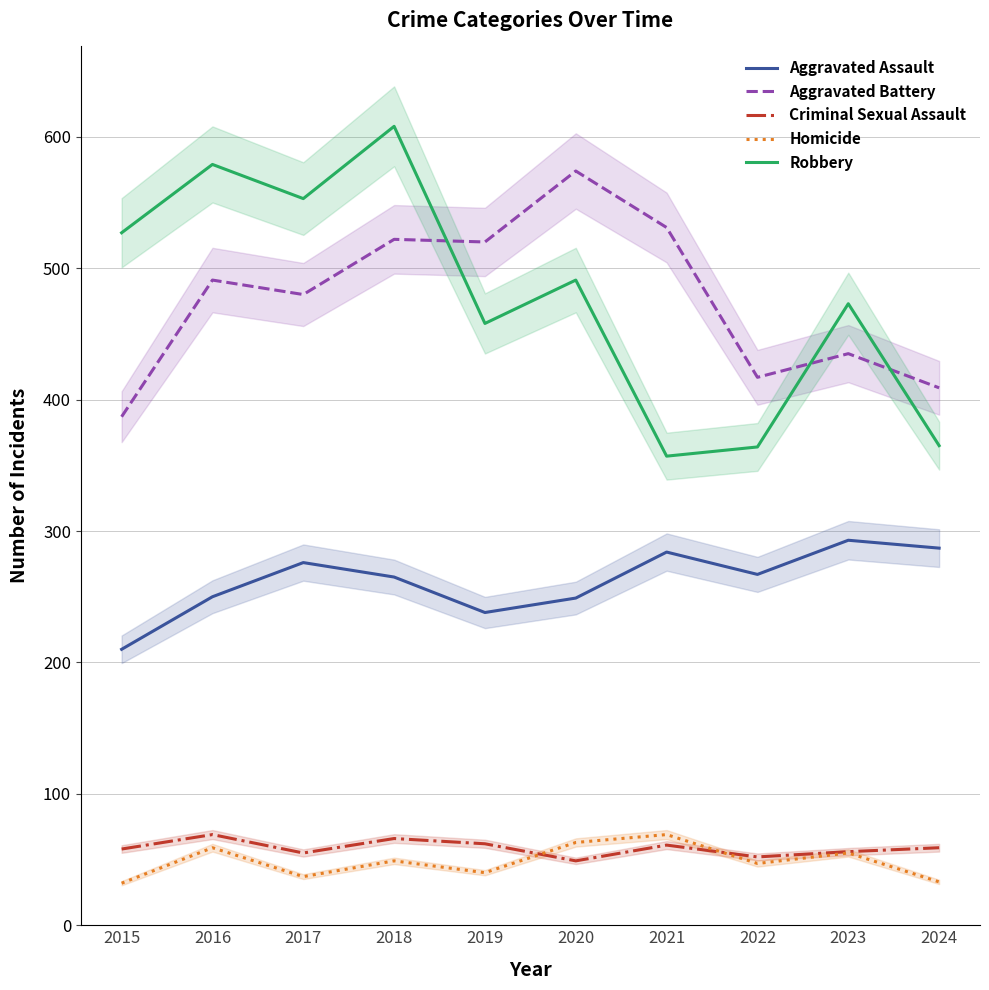

What is the approximate value of Homicide at 2022?

47